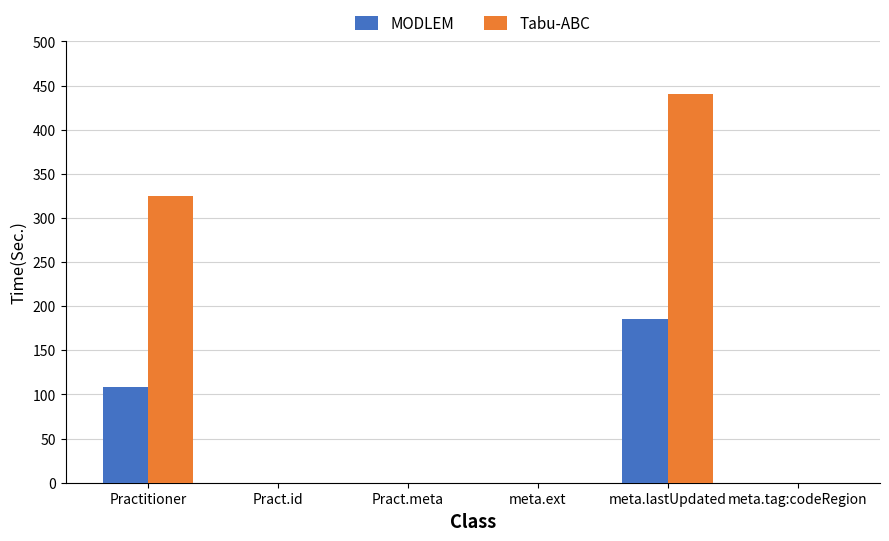

What is the maximum value for Tabu-ABC?

440